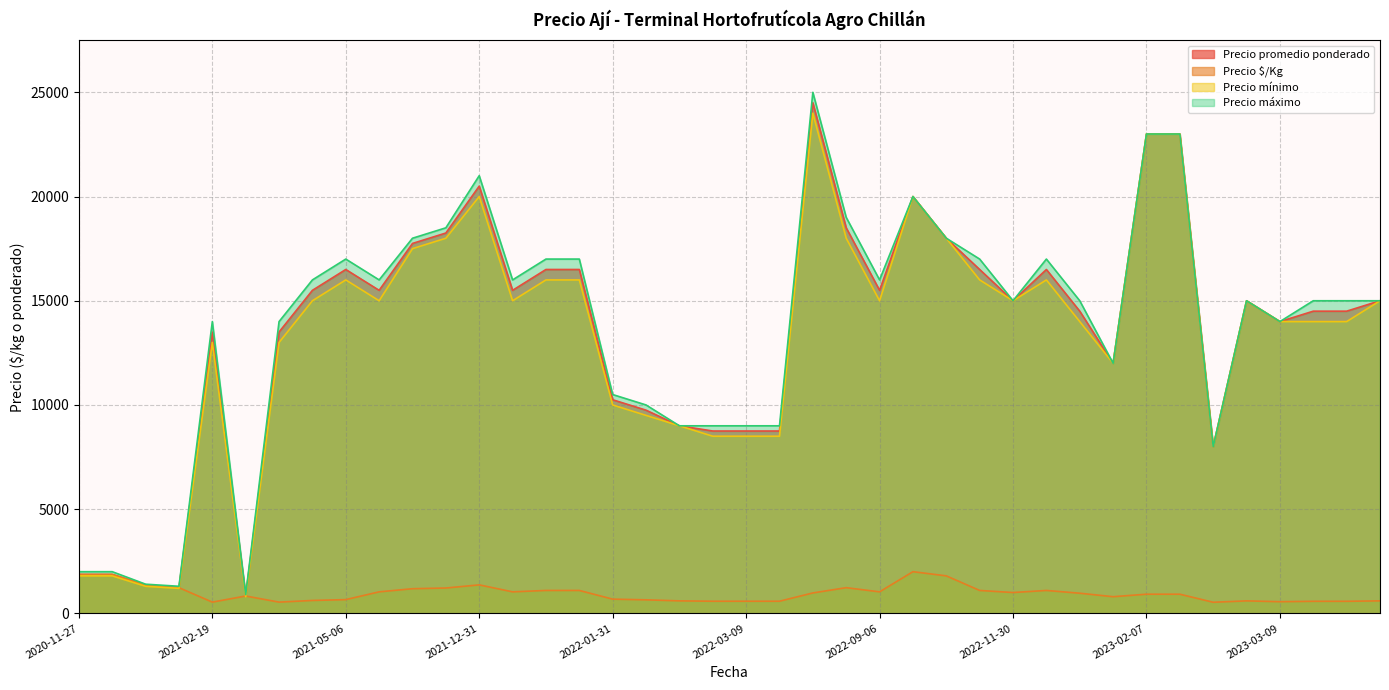

Which series has the largest range (max minus min)?

Precio máximo